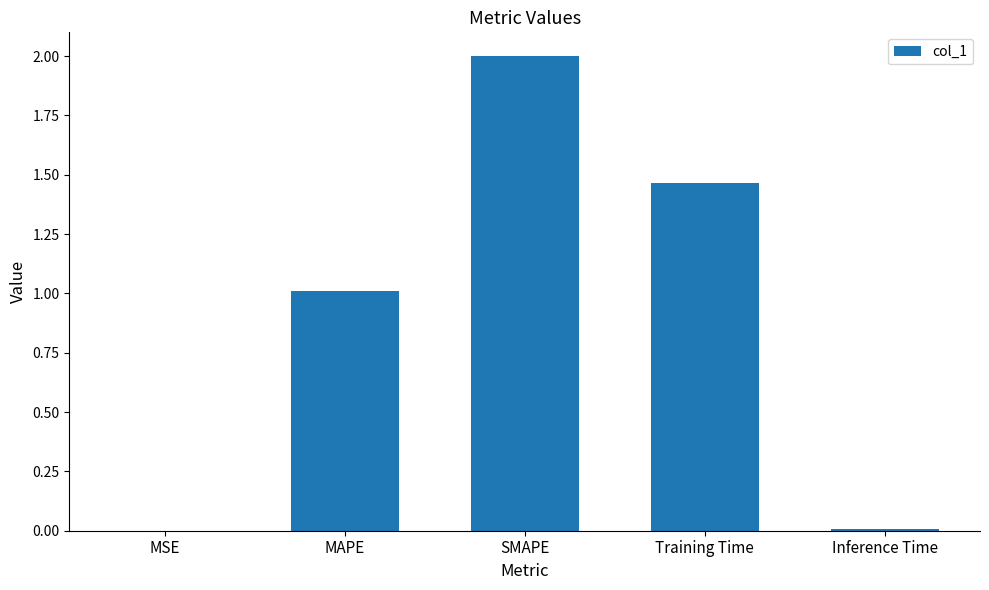

Approximately how many times larger is the value at Training Time compared to SMAPE?

0.7